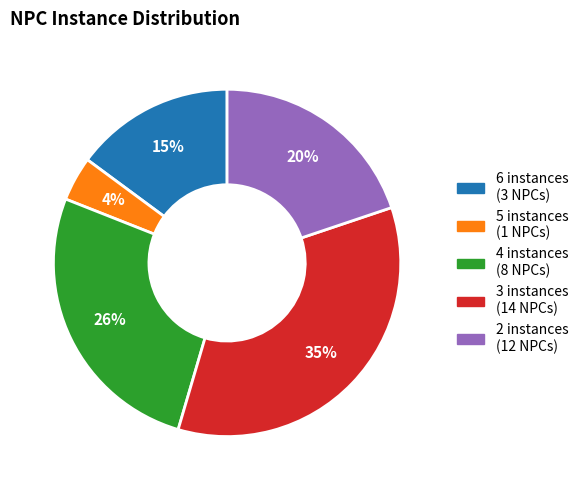

To the nearest percent, what is the average slice percentage?

20%